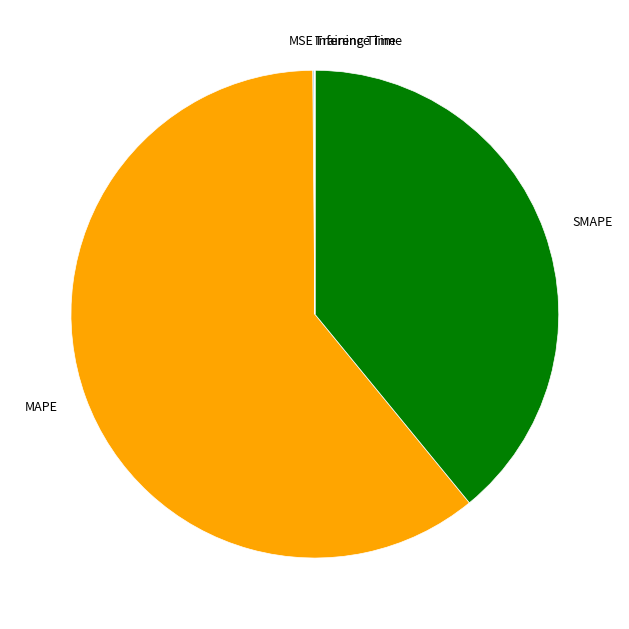

Approximately how many times larger is the value at MAPE compared to SMAPE?

1.6